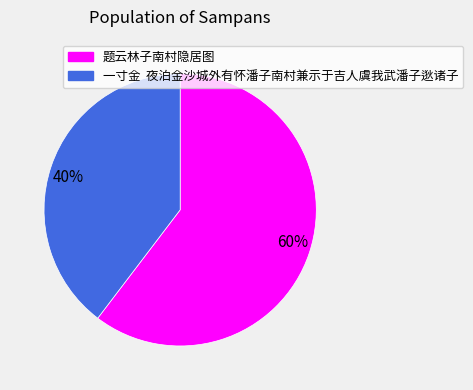

Is it true that 40% is 30% of the pie?

False